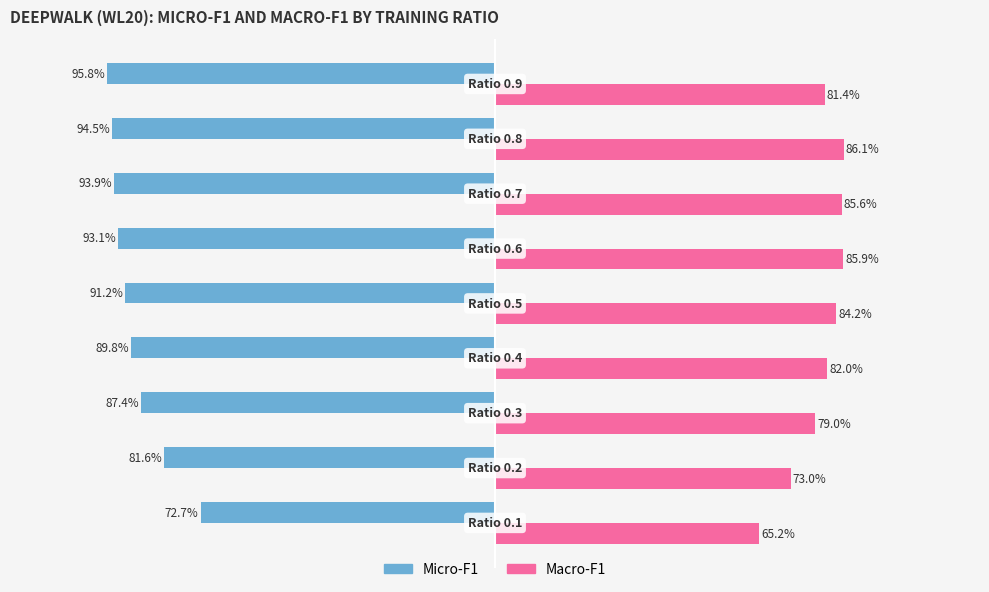

What are all the series names shown in the legend?

Micro-F1, Macro-F1